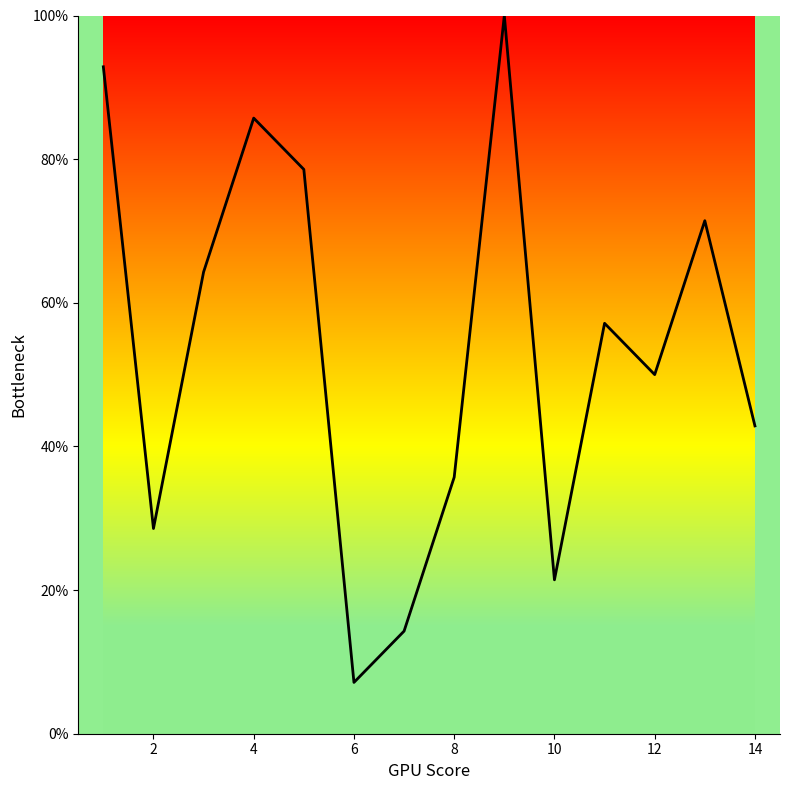

Count the number of data series in this chart.

1